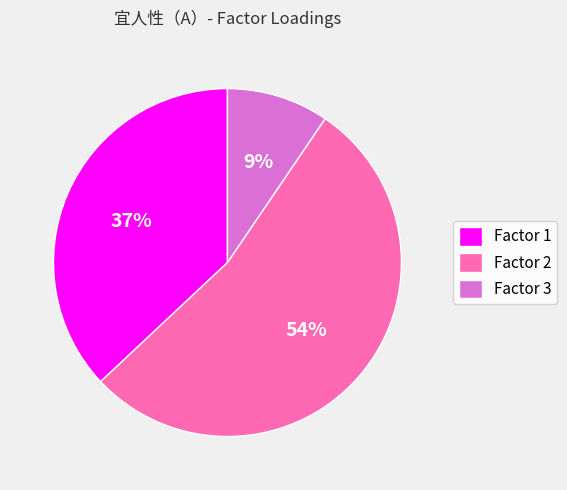

Does Factor 1 account for over 50% of the chart?

No